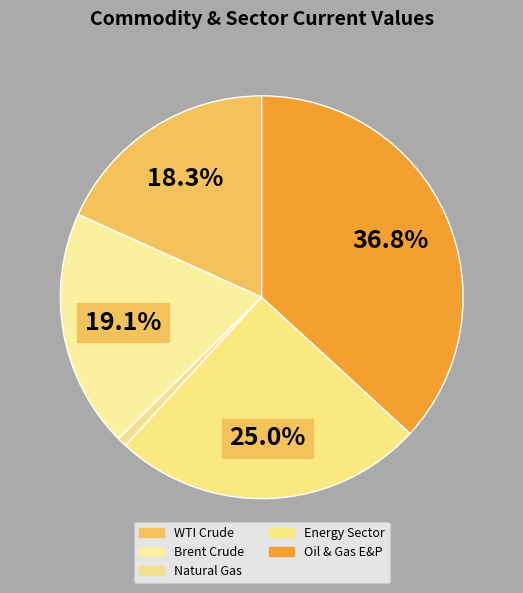

Which category has the biggest portion of the pie?

Oil & Gas E&P